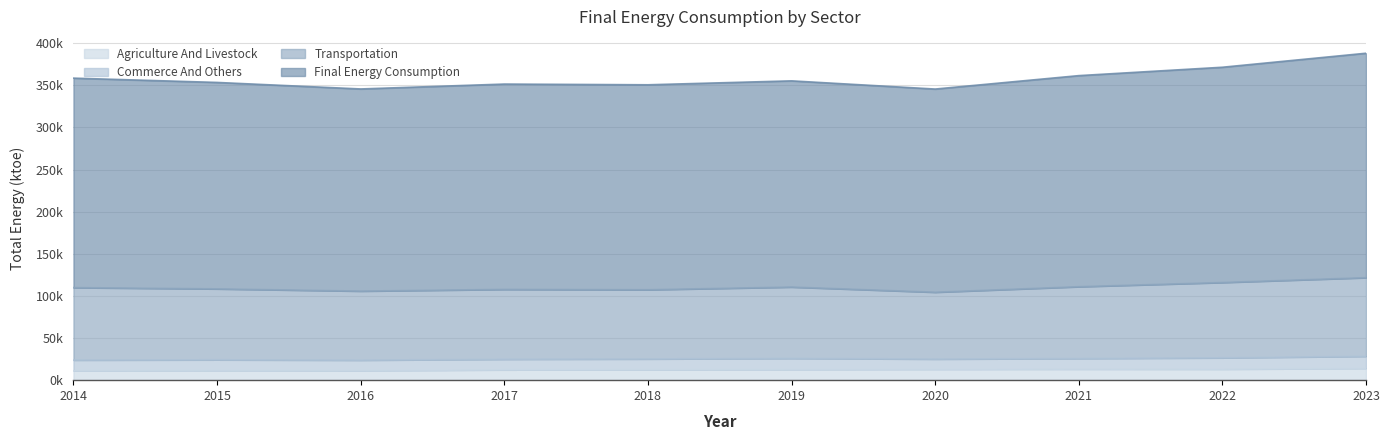

True or false: Agriculture And Livestock has a value of 19406.3 at 2017.

False